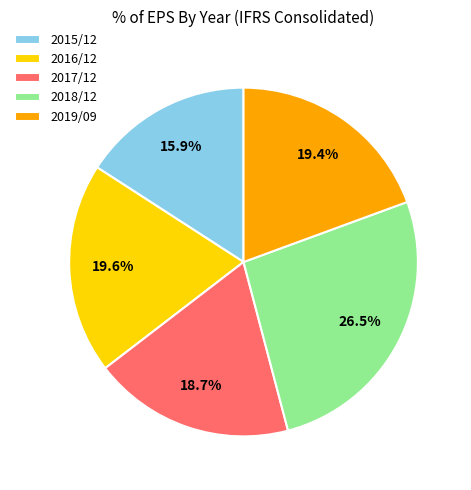

What percentage is the 2015/12 slice, to the nearest percent?

16%